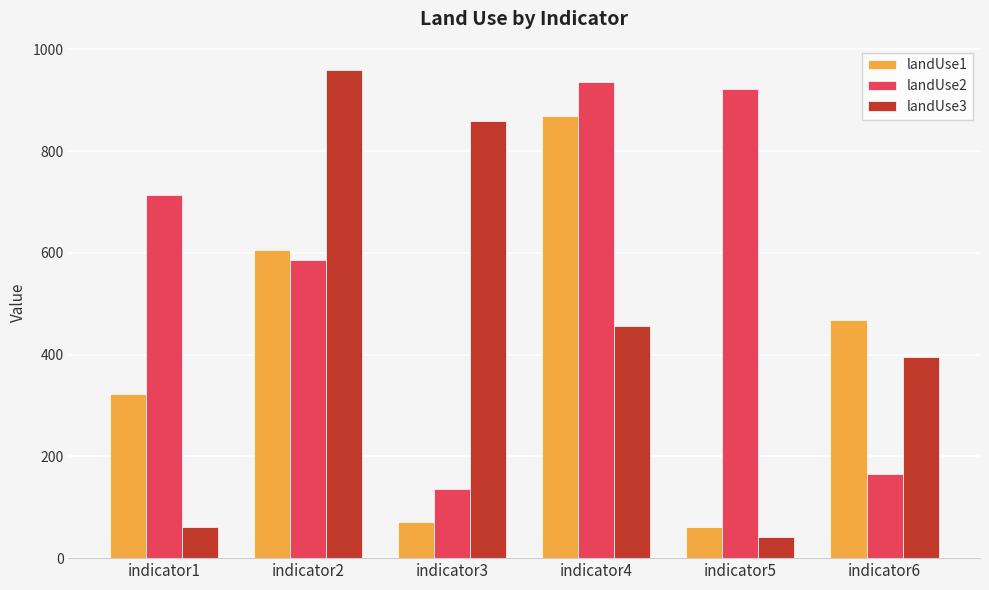

At indicator5, list the series in order from smallest to largest.

landUse3, landUse1, landUse2